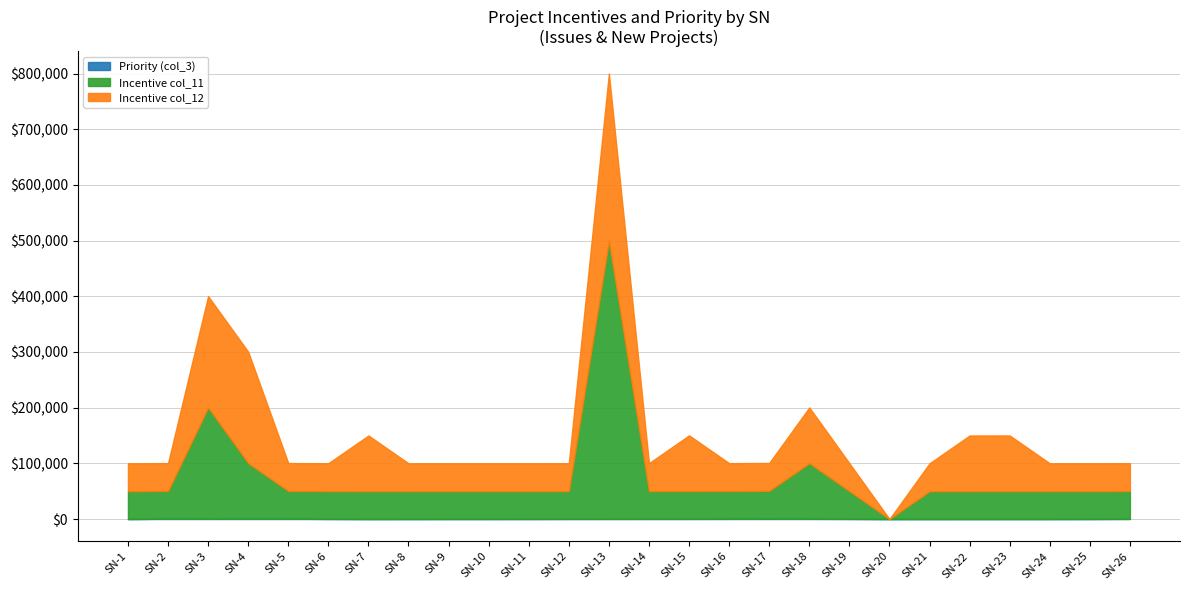

Is it true that Incentive col_12 equals 100000 at 22?

True